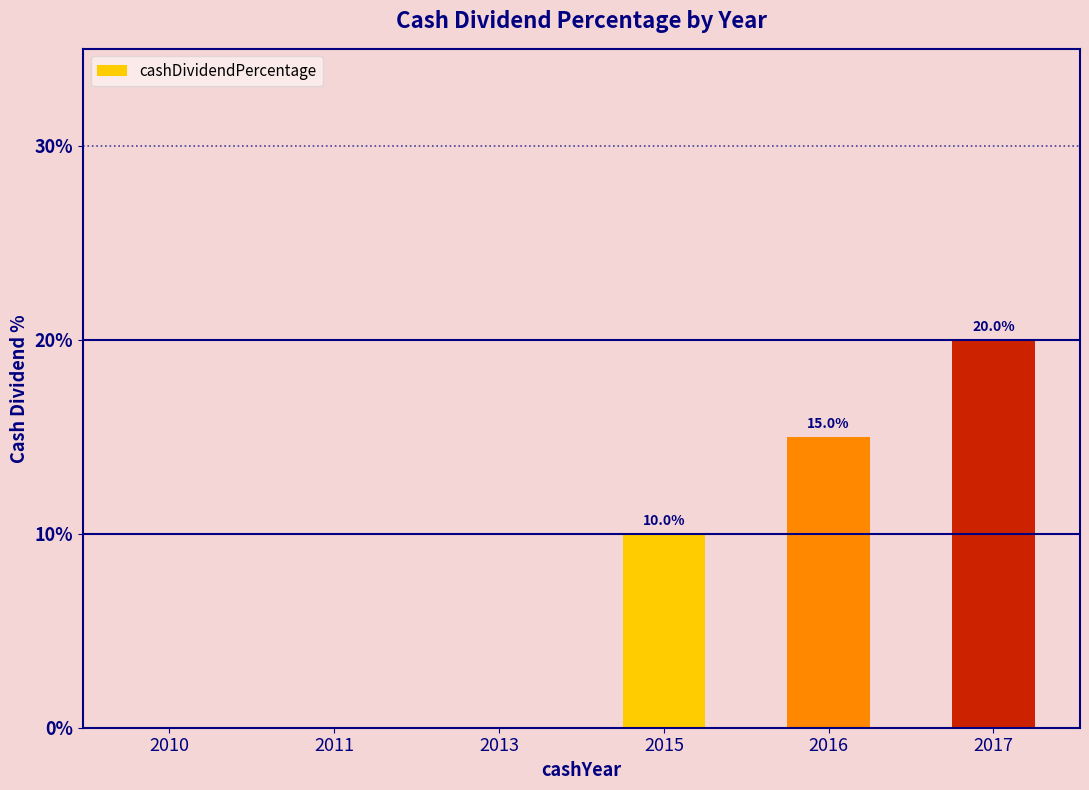

What is the maximum value shown in the chart?

20